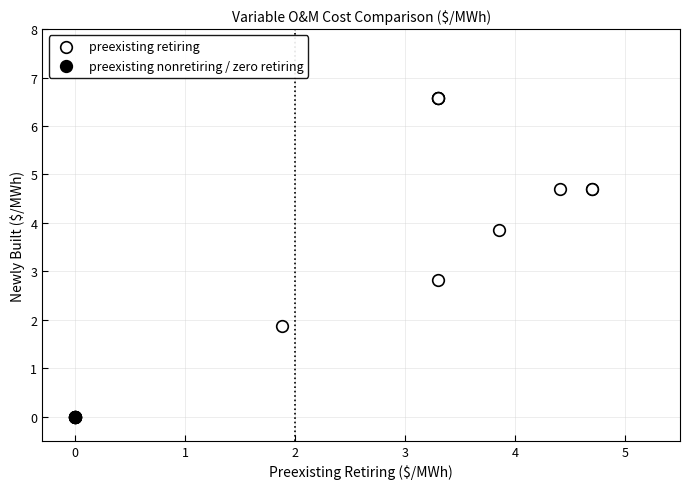

Which series reaches the maximum Y coordinate?

preexisting retiring